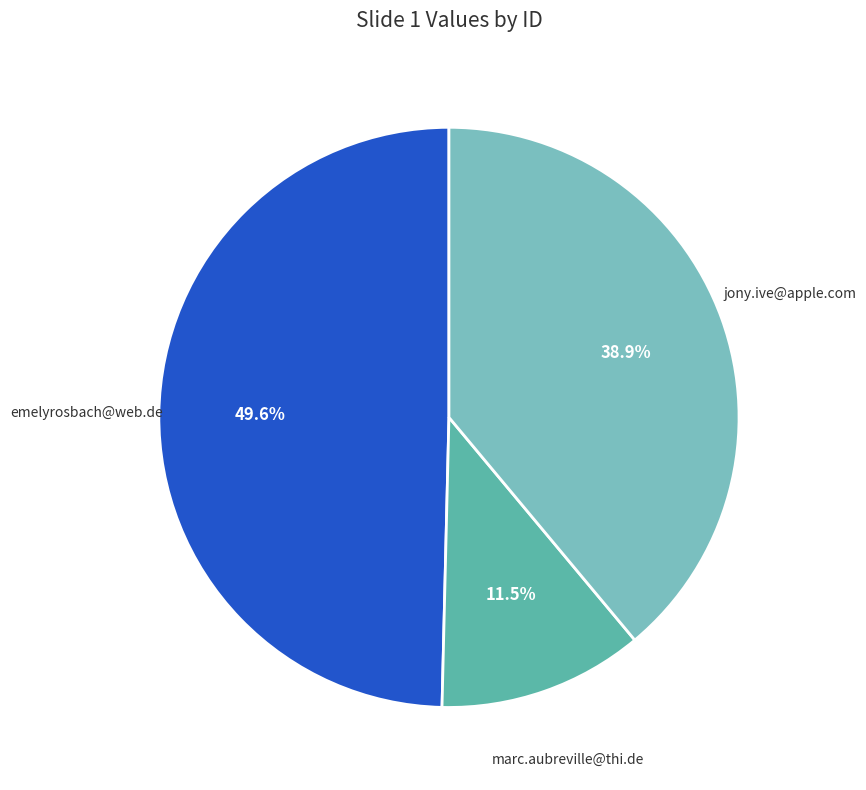

Which slice is the smallest?

marc.aubreville@thi.de